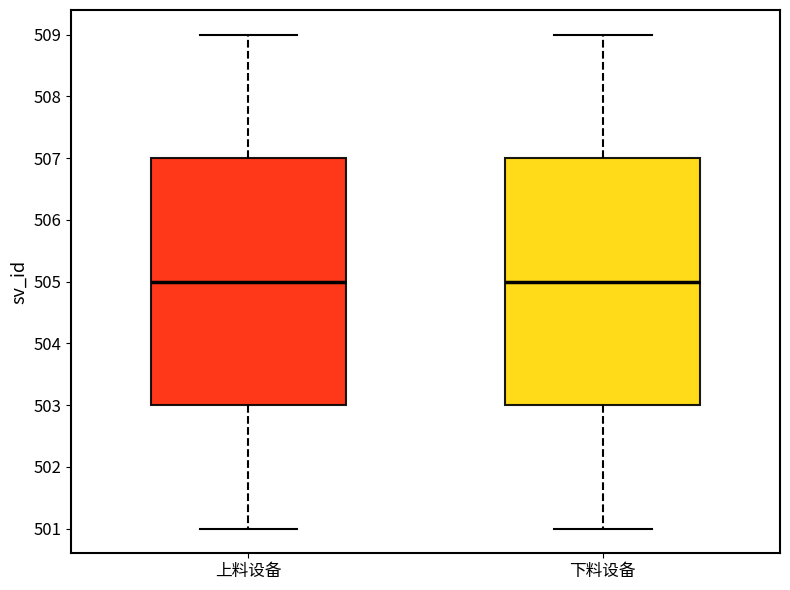

Reading left to right, read every box against the y-axis: the position of its median line, the range the box covers, and the ends of its whiskers. The values are not printed on the chart, so give them approximately, as read against the axis.

上料设备: median 505, box 503 to 507, whiskers 501 to 509
下料设备: median 505, box 503 to 507, whiskers 501 to 509